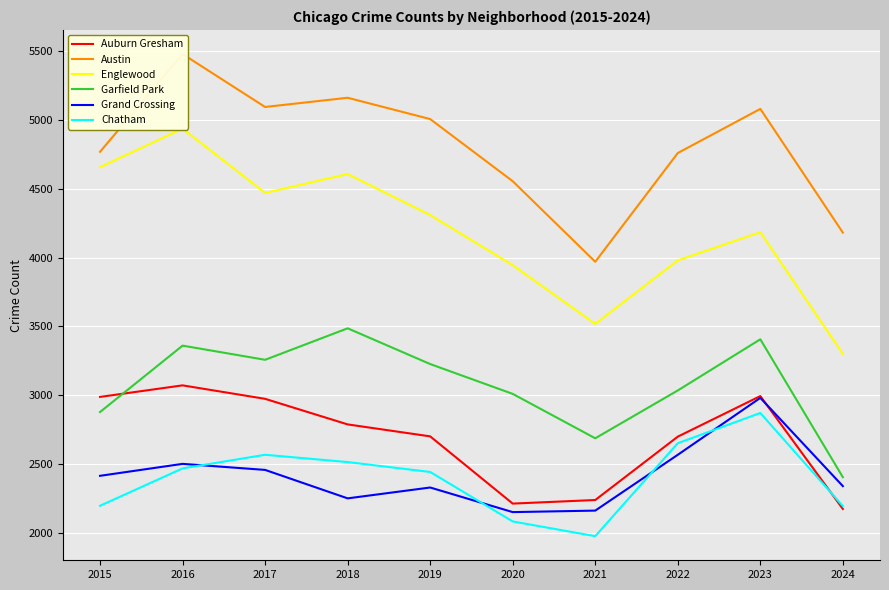

True or false: Grand Crossing and Englewood intersect in this chart.

False